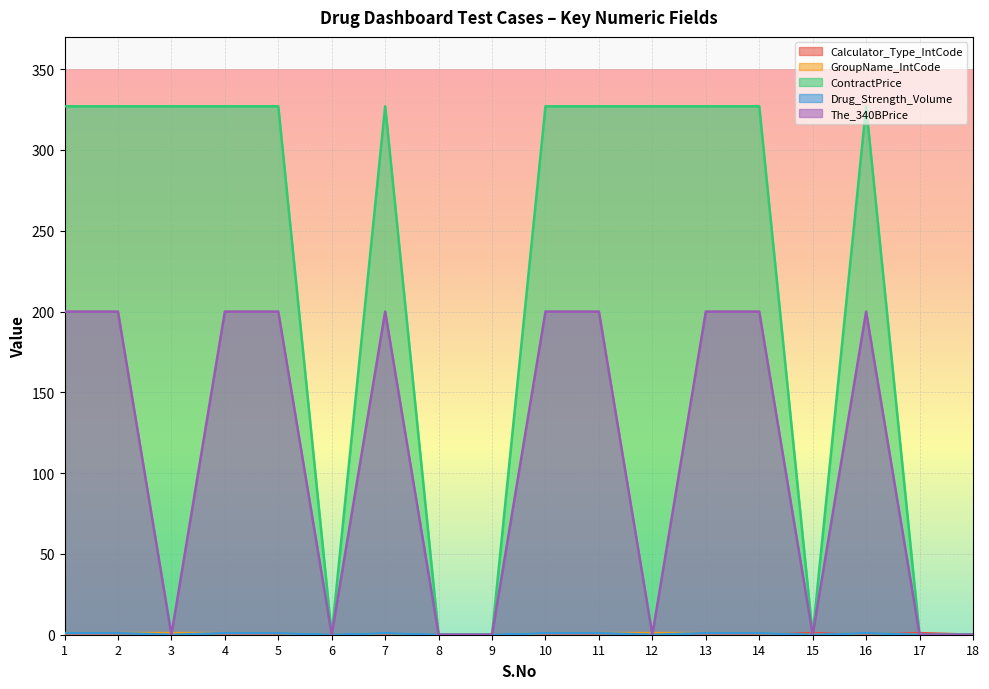

At which category is the sum across all series the highest?

1